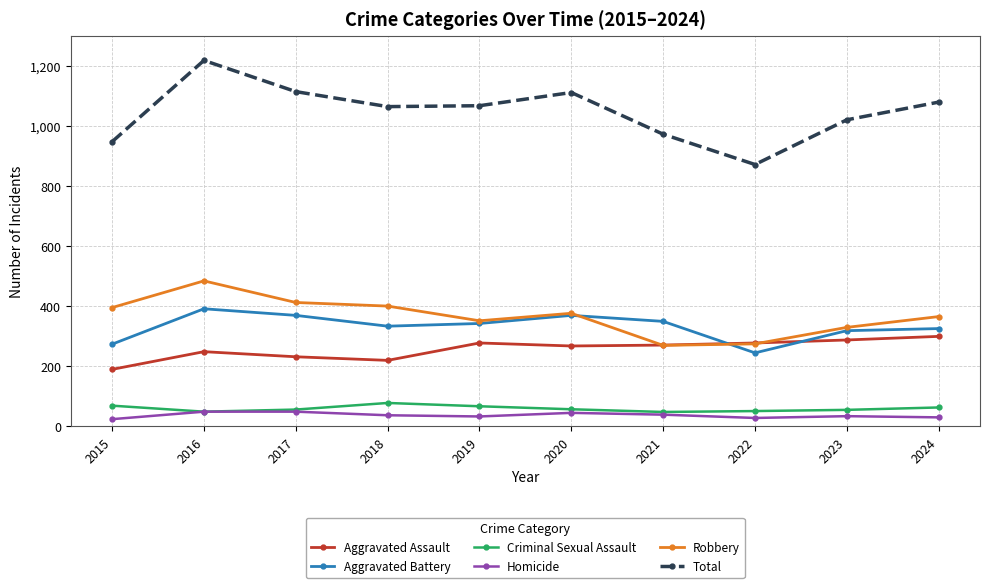

At which category does Robbery reach its first local peak?

2016